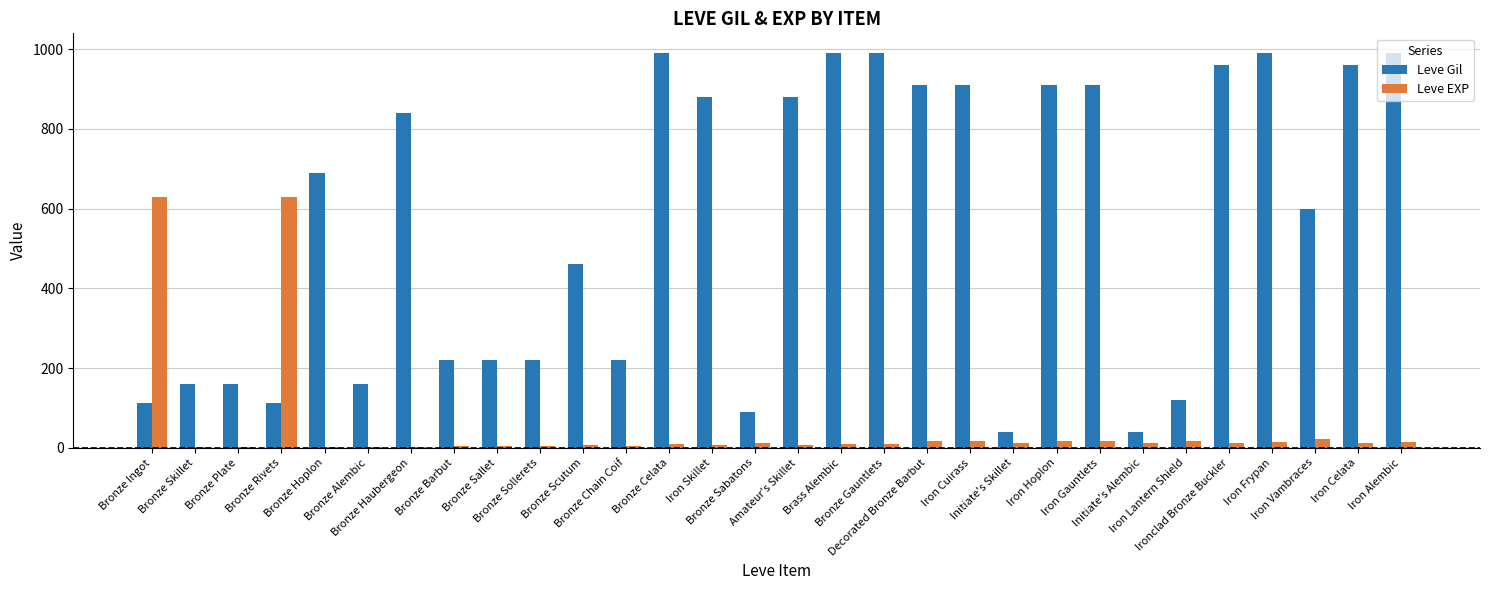

Which series changed the most between Bronze Rivets and Initiate's Alembic?

Leve EXP